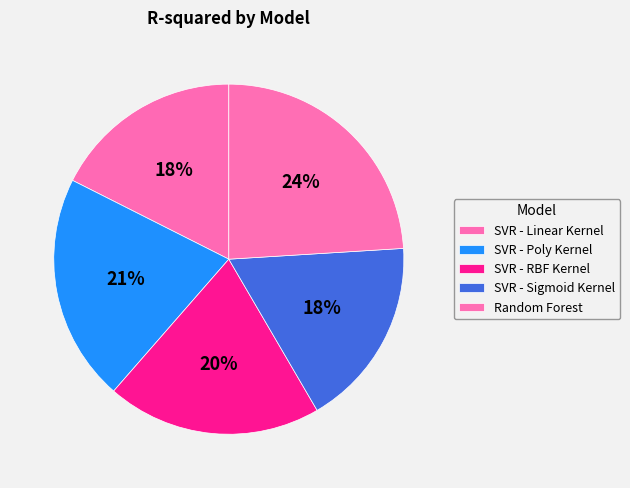

How many slices are in this pie chart?

5